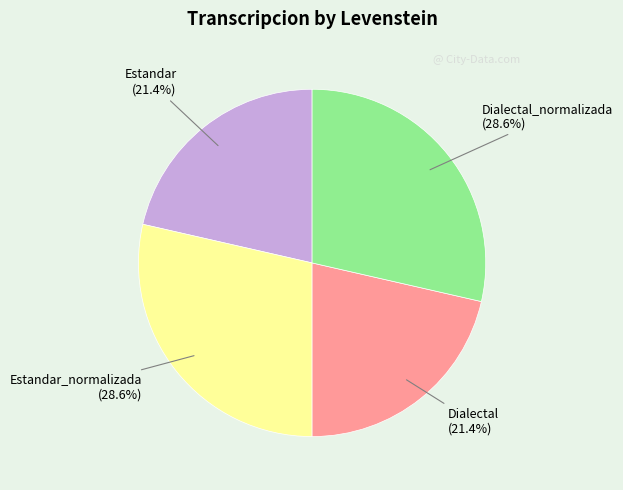

To the nearest percent, what percentage of the pie is Dialectal?

21%